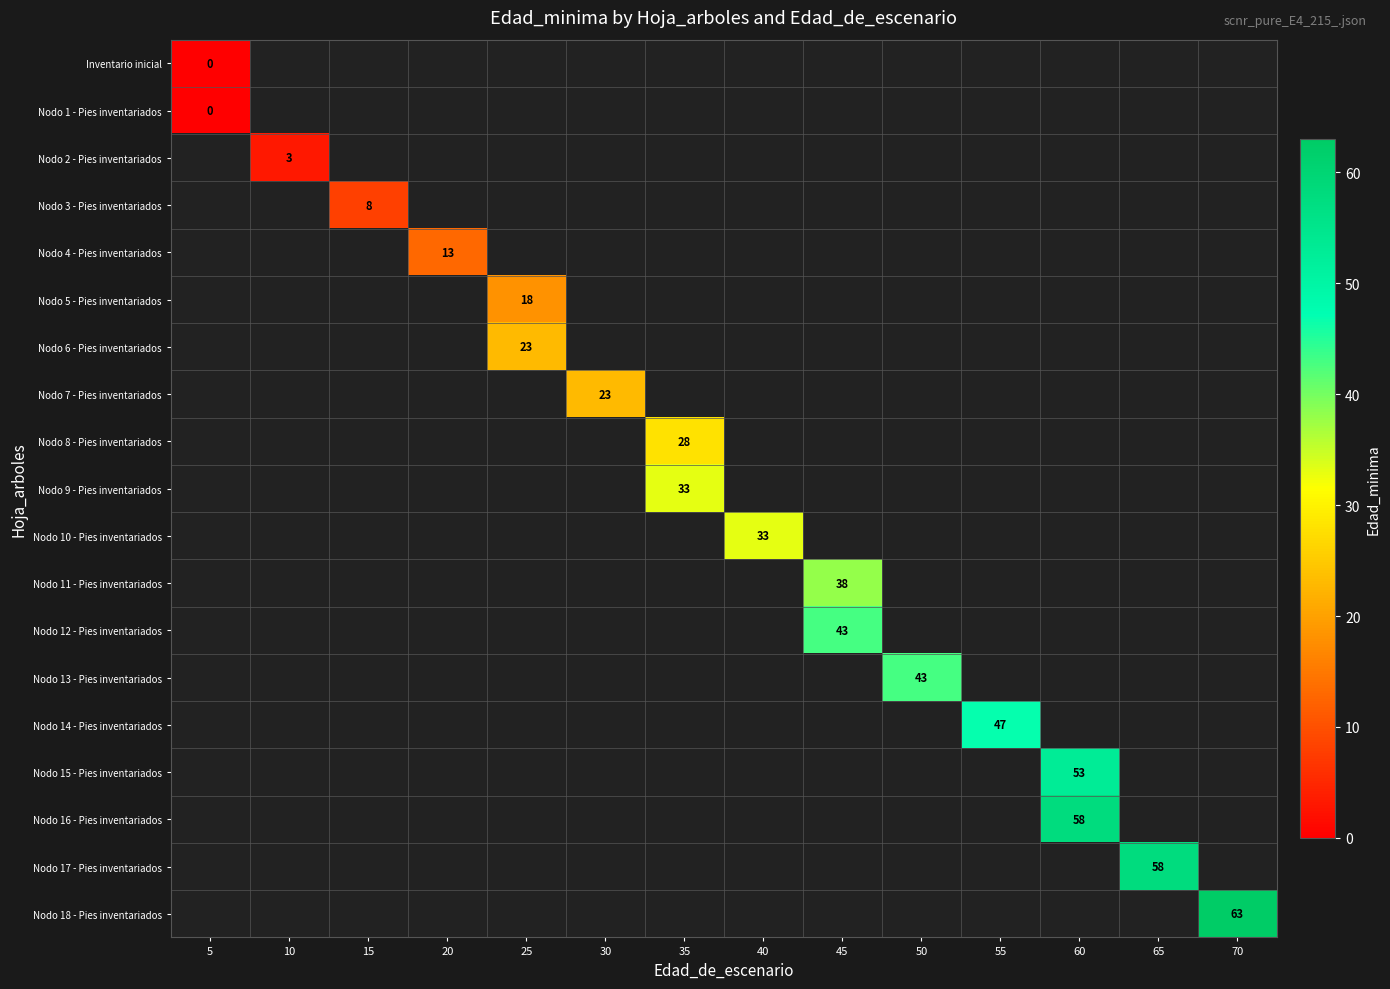

The value of Nodo 7 - Pies inventariados at 30 is 23. True or false?

True